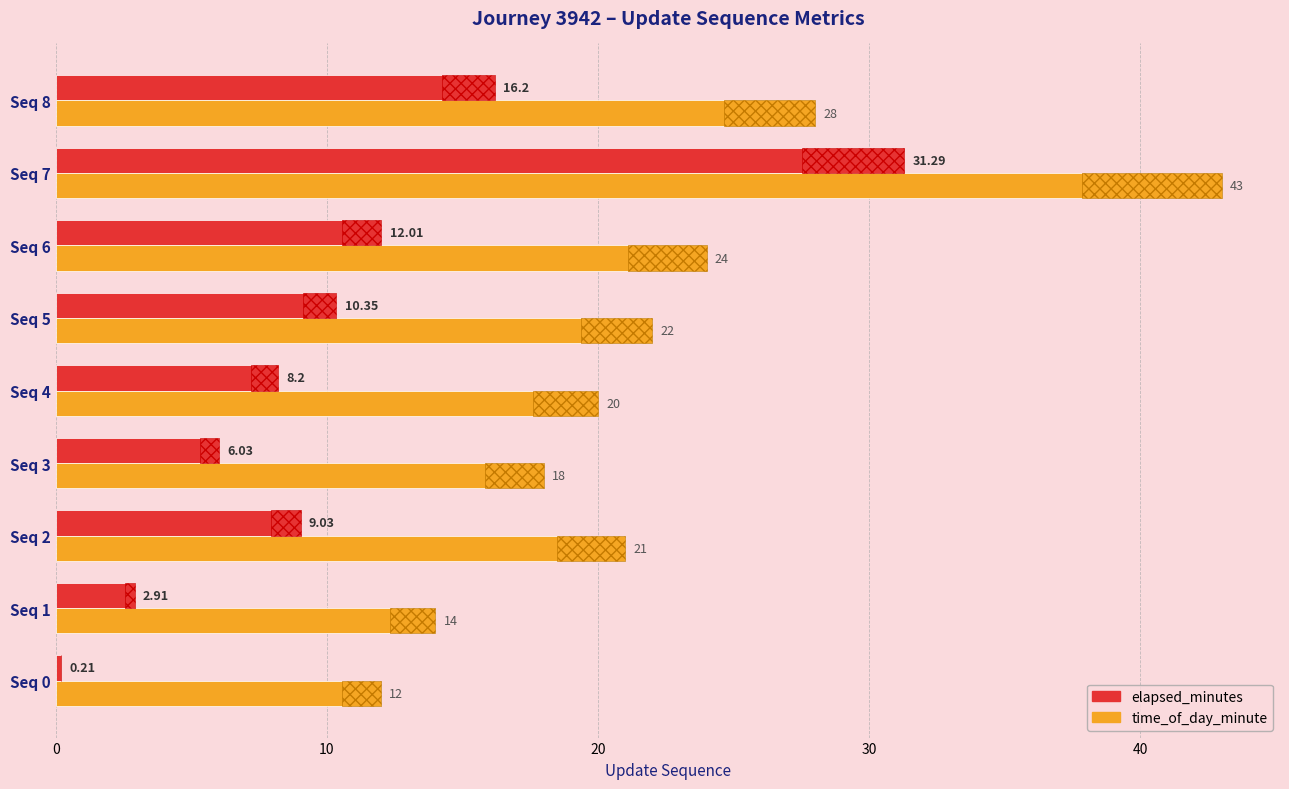

What is the smallest value displayed?

0.2